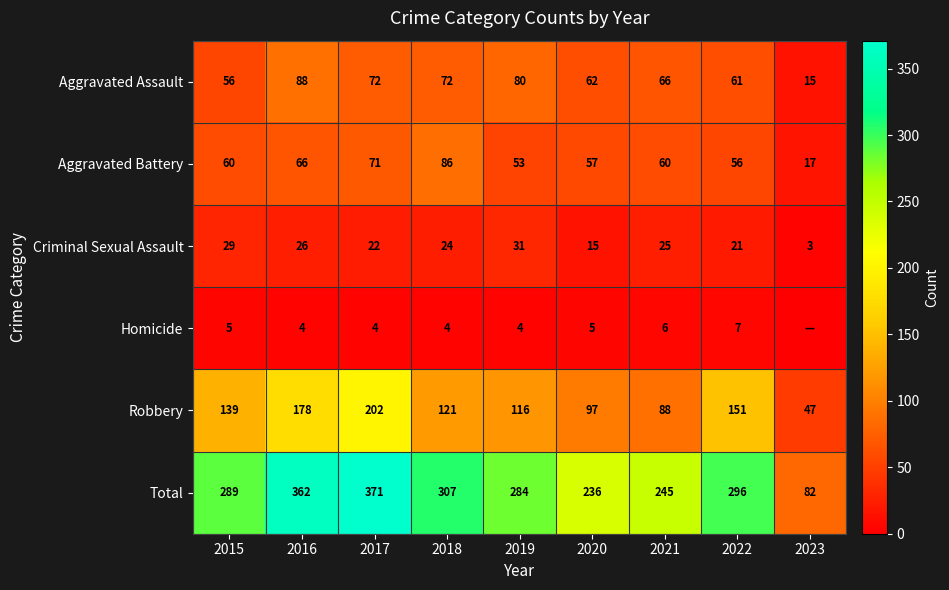

List the labels in order of Total value, smallest first.

2023, 2020, 2021, 2019, 2015, 2022, 2018, 2016, 2017